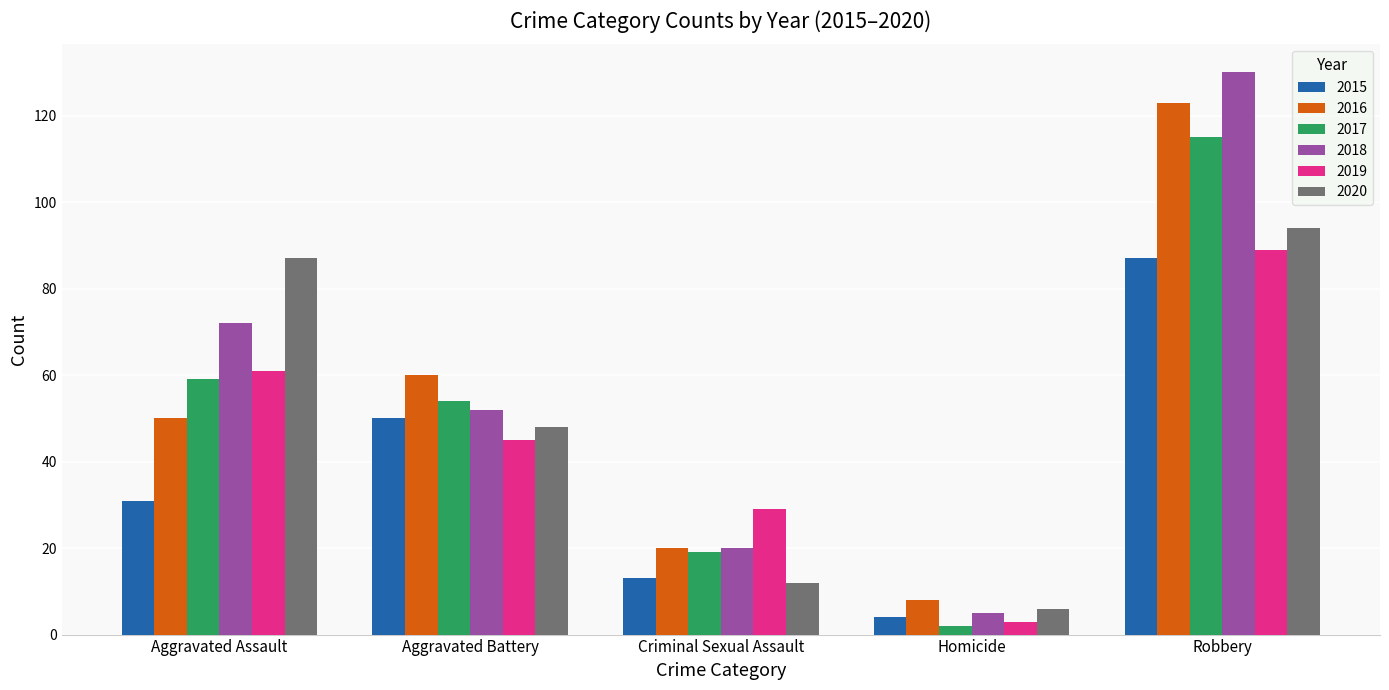

What position from the right is Robbery?

1